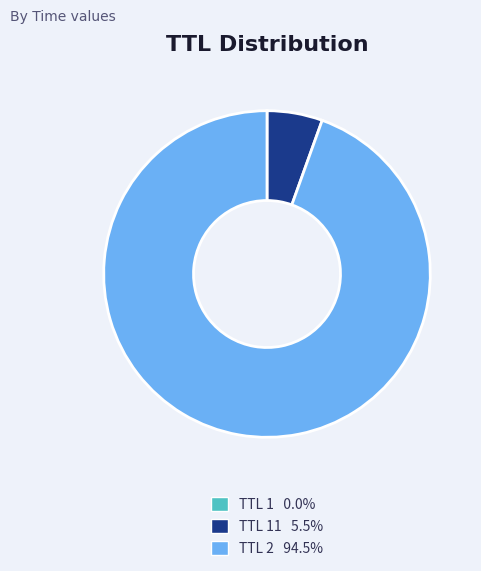

Is there any slice that represents more than half of the pie?

Yes